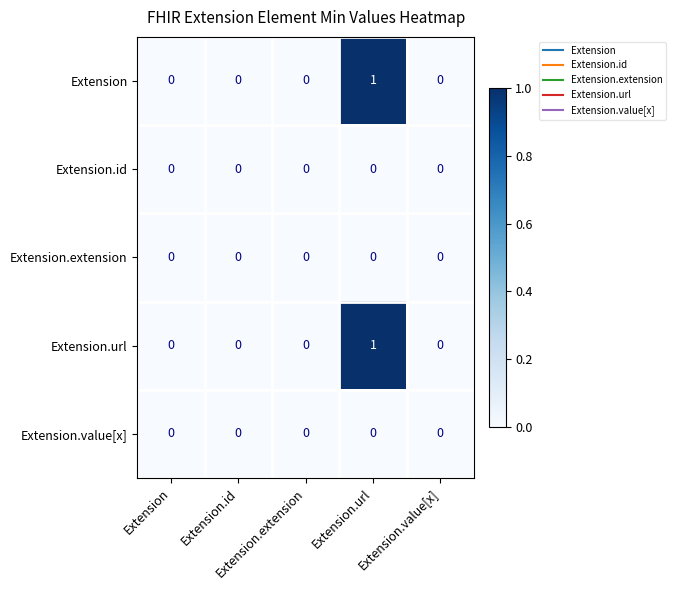

Which series has the widest spread of values?

Extension